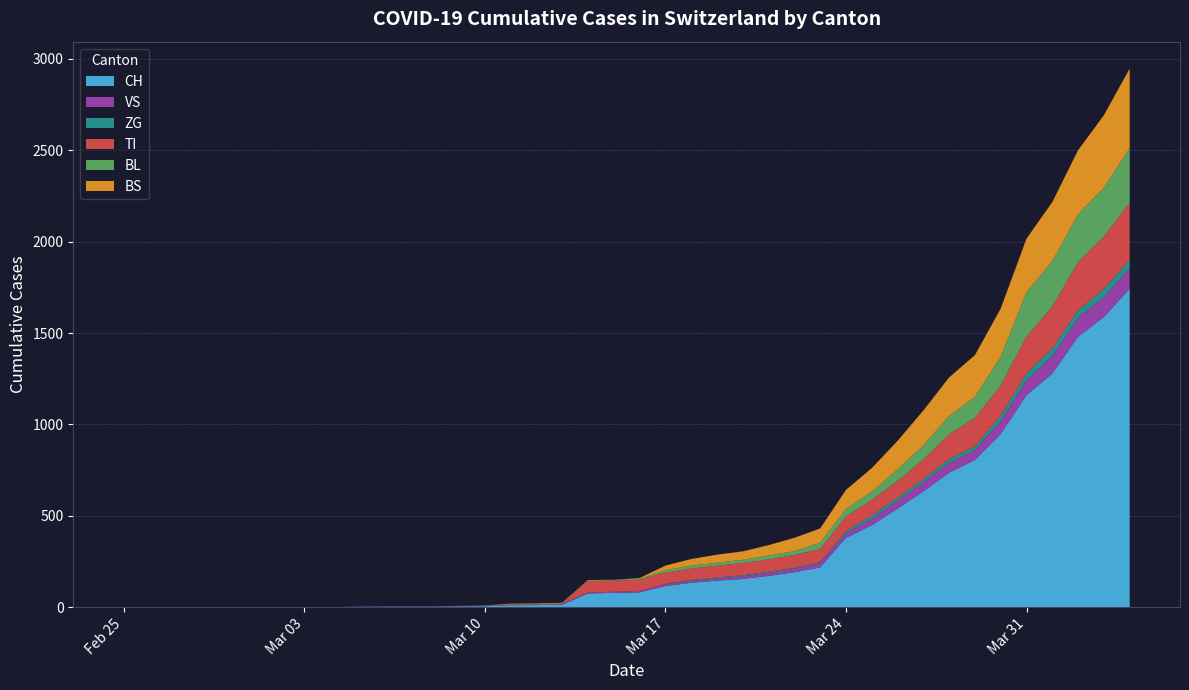

Reading left to right, transcribe all the data shown in this chart.

CH: 0	0	0	0	0	0	0	0	0	2	3	3	3	5	6	11	12	14	76	79	82	116	134	146	155	172	192	218	380	449	540	634	736	806	948	1160	1279	1480	1588	1742
VS: 0	0	0	0	0	0	0	0	0	2	2	2	2	2	2	3	3	5	6	6	8	11	11	12	15	17	19	24	25	35	41	50	53	54	71	81	96	104	109	112
ZG: 0	0	0	0	0	0	0	0	0	0	0	0	0	0	0	0	0	0	0	0	0	1	5	5	5	5	5	5	12	18	18	18	21	21	29	39	40	41	44	46
TI: 0	0	0	0	0	0	0	0	0	0	0	0	0	0	0	0	0	0	61	61	61	62	62	65	67	68	70	71	80	85	91	107	136	155	165	202	229	263	287	314
BL: 0	0	0	0	0	0	0	0	0	0	0	0	0	1	2	2	2	2	2	5	5	13	16	16	18	21	21	35	40	46	65	76	100	115	158	242	249	262	266	298
BS: 0	0	0	0	0	0	0	0	0	0	0	0	0	0	0	4	4	4	4	0	4	25	36	44	46	57	73	78	105	128	155	191	211	228	263	292	323	350	397	434